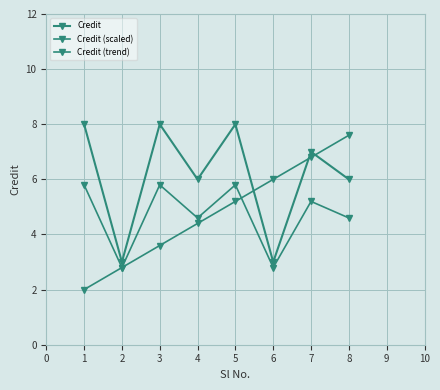

The Credit series shows 8.0 at 3. True or false?

True